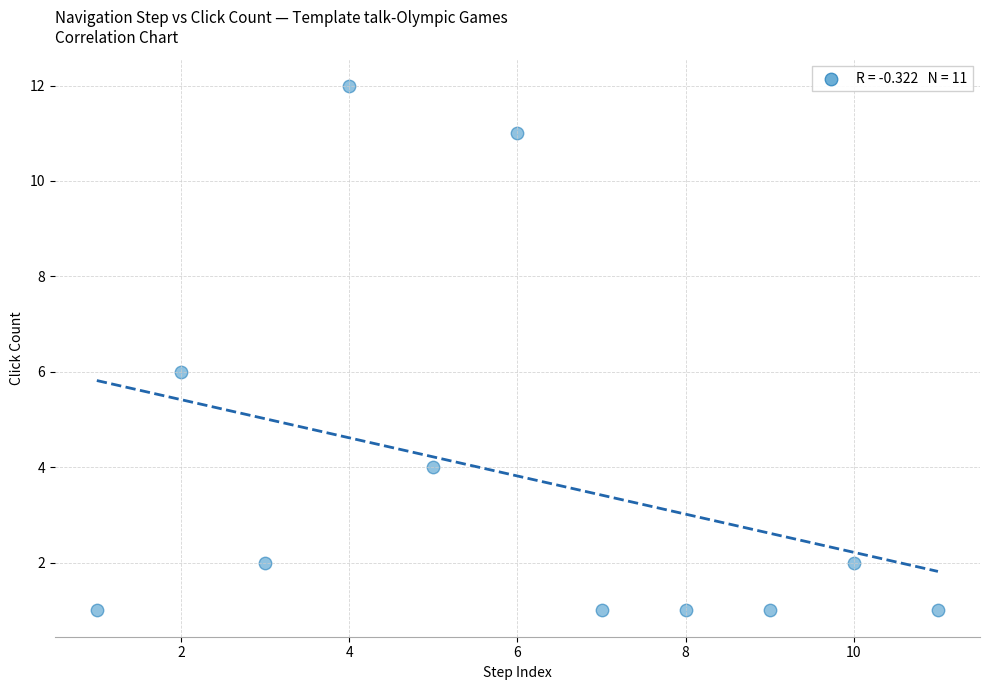

What is the range of Y values (max minus min)?

11